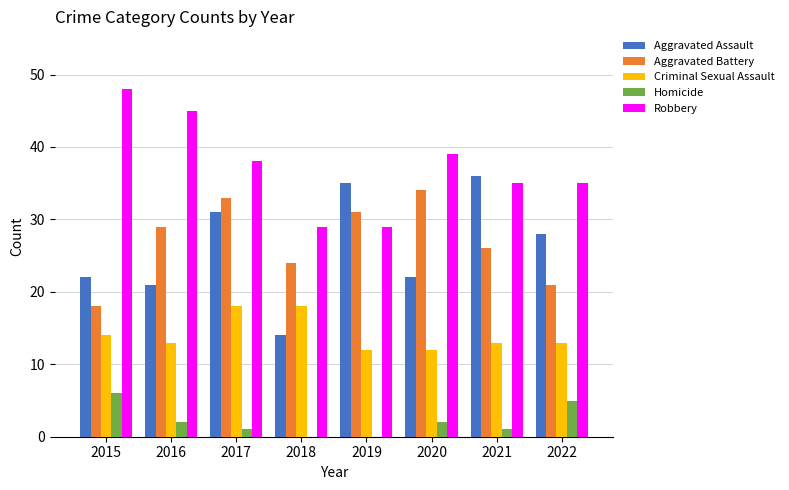

Reading left to right, what are all the values shown in this chart?

Aggravated Assault: 22	21	31	14	35	22	36	28
Aggravated Battery: 18	29	33	24	31	34	26	21
Criminal Sexual Assault: 14	13	18	18	12	12	13	13
Homicide: 6	2	1	0	0	2	1	5
Robbery: 48	45	38	29	29	39	35	35